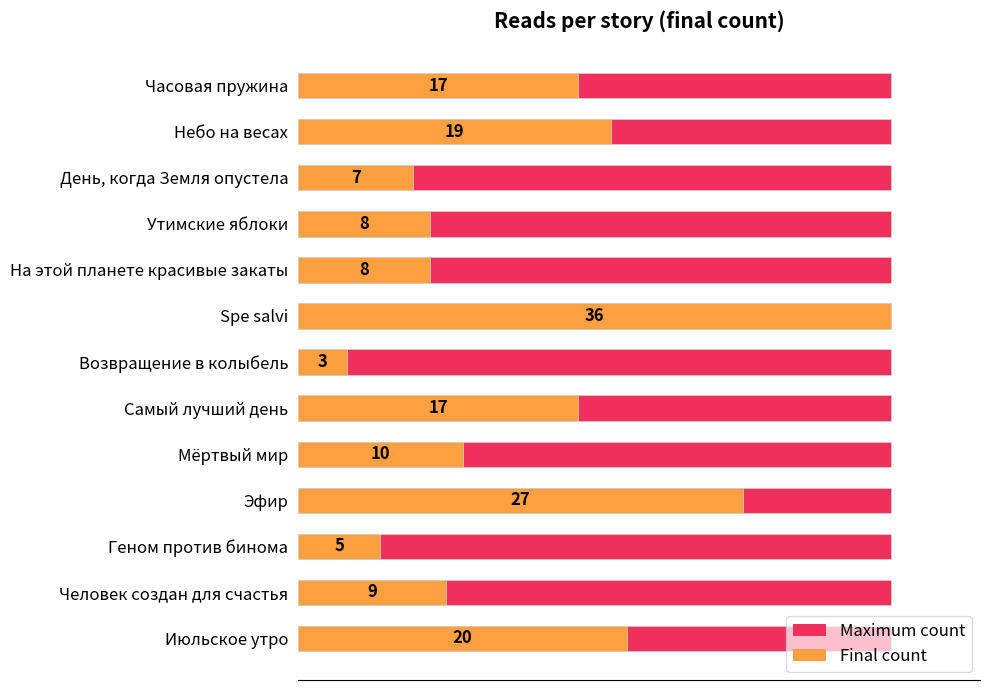

Is it true that Final count equals 9.9 at Spe salvi?

False